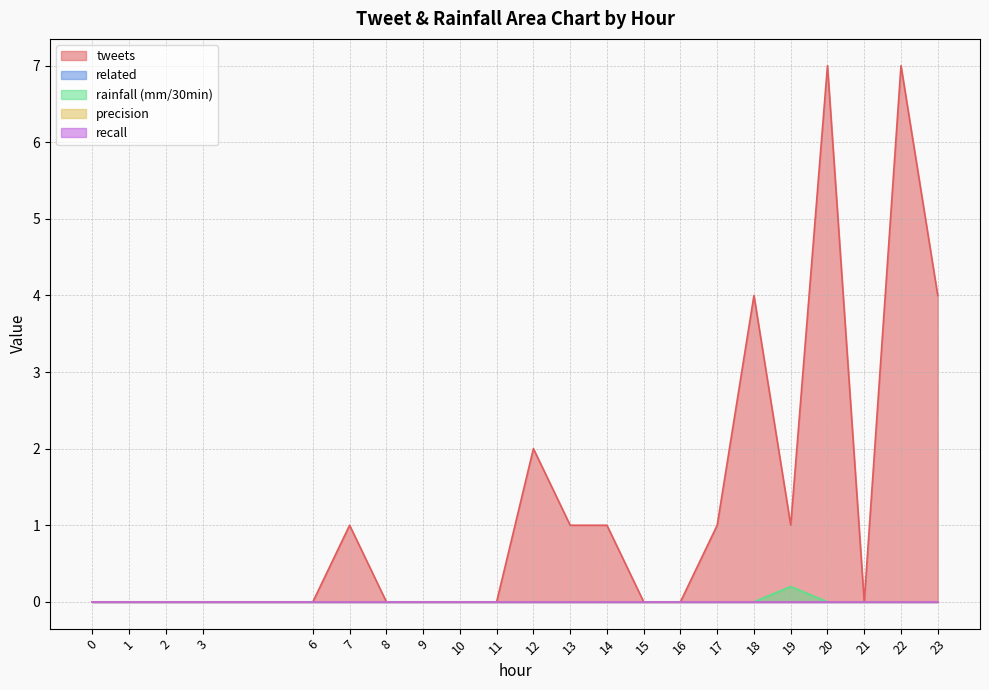

At 21, list the series in order from largest to smallest.

tweets, related, rainfall (mm/30min), precision, recall